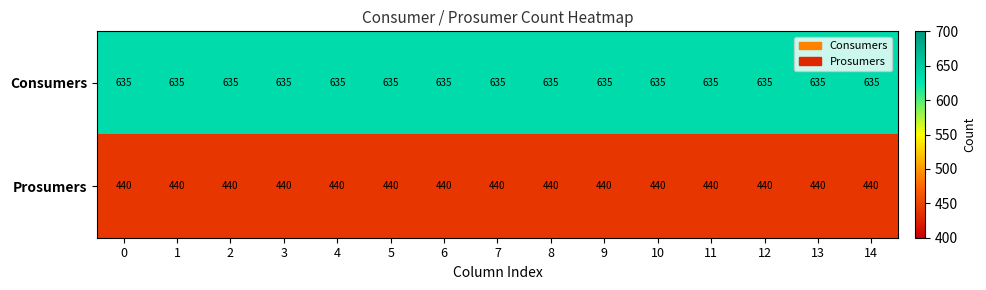

The value of Prosumers at 14 is 440. True or false?

True